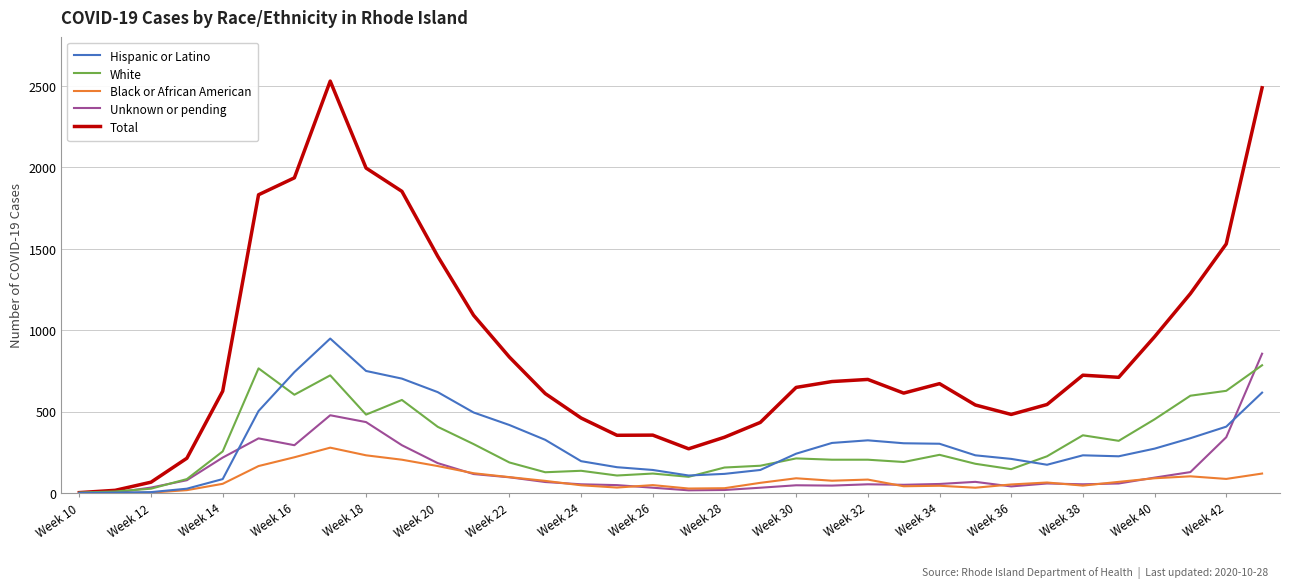

What is the maximum value shown in the chart?

2529